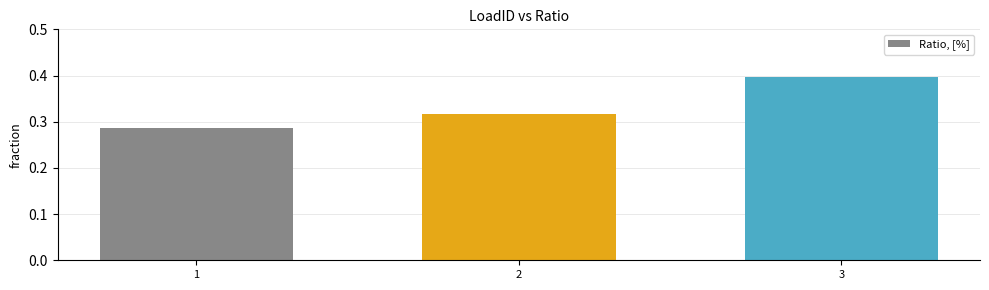

At which category does the chart reach its peak across all series?

3